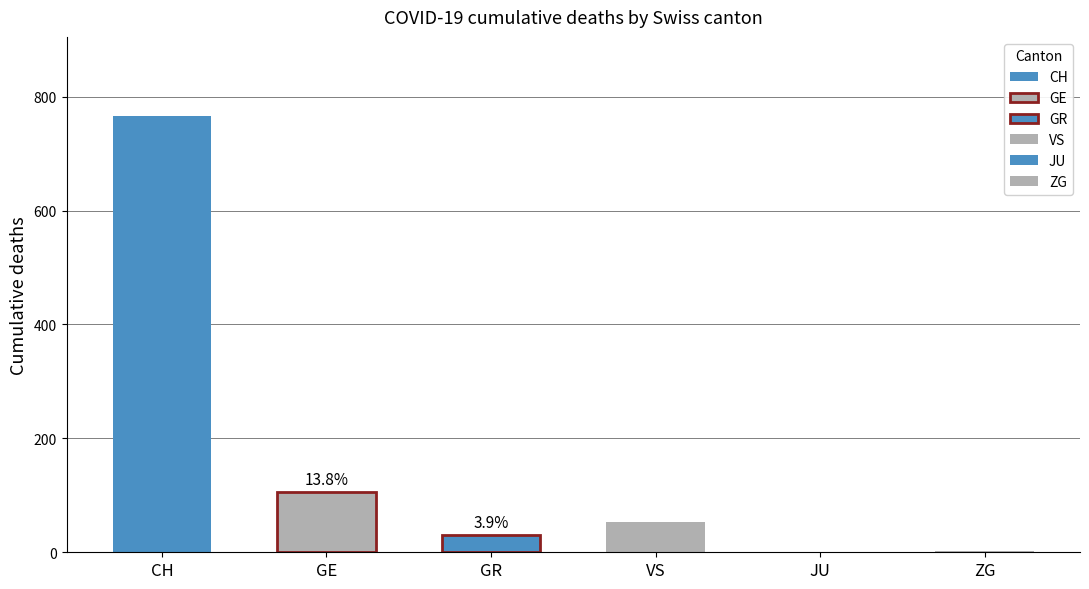

The GE series shows 4 at 2020-03-24. True or false?

False